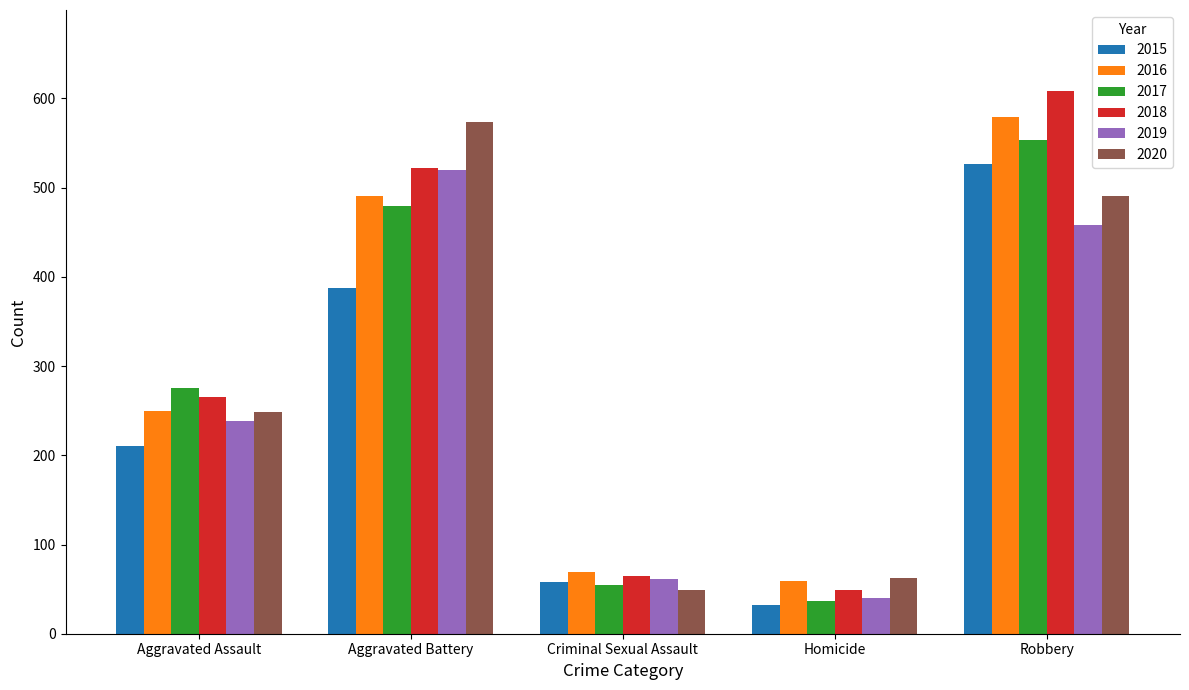

List the labels in order of 2017 value, largest first.

Robbery, Aggravated Battery, Aggravated Assault, Criminal Sexual Assault, Homicide